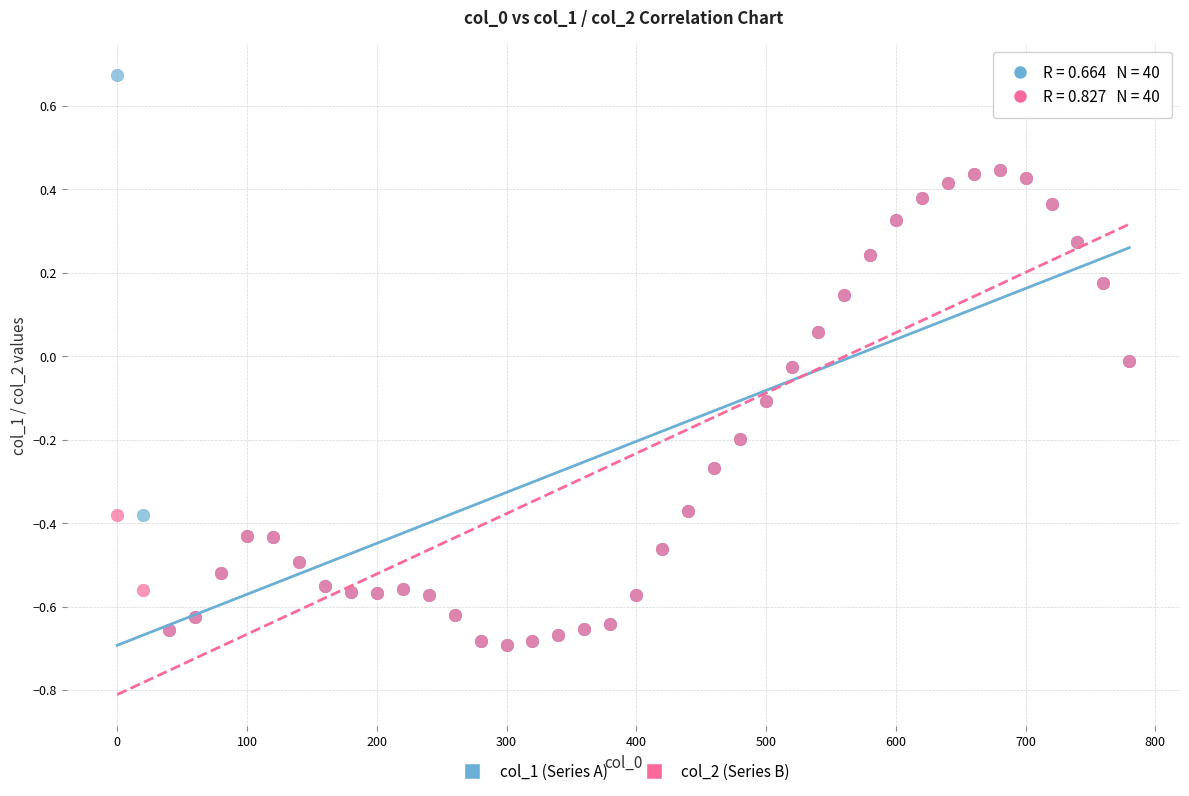

What are all the series names shown in the legend?

col_1 (Series A), col_2 (Series B)